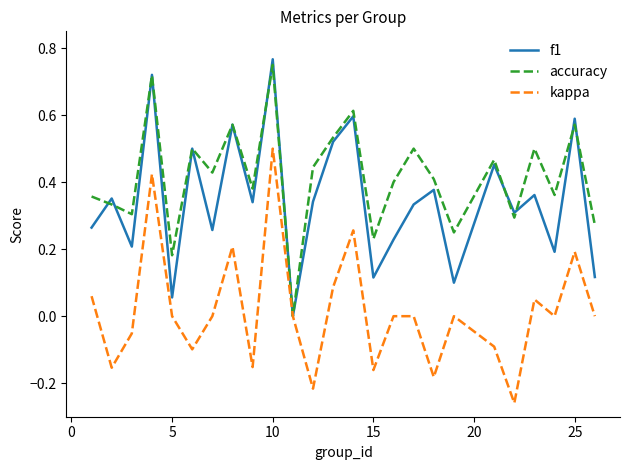

Rank the series by their average value, from lowest to highest.

kappa, f1, accuracy